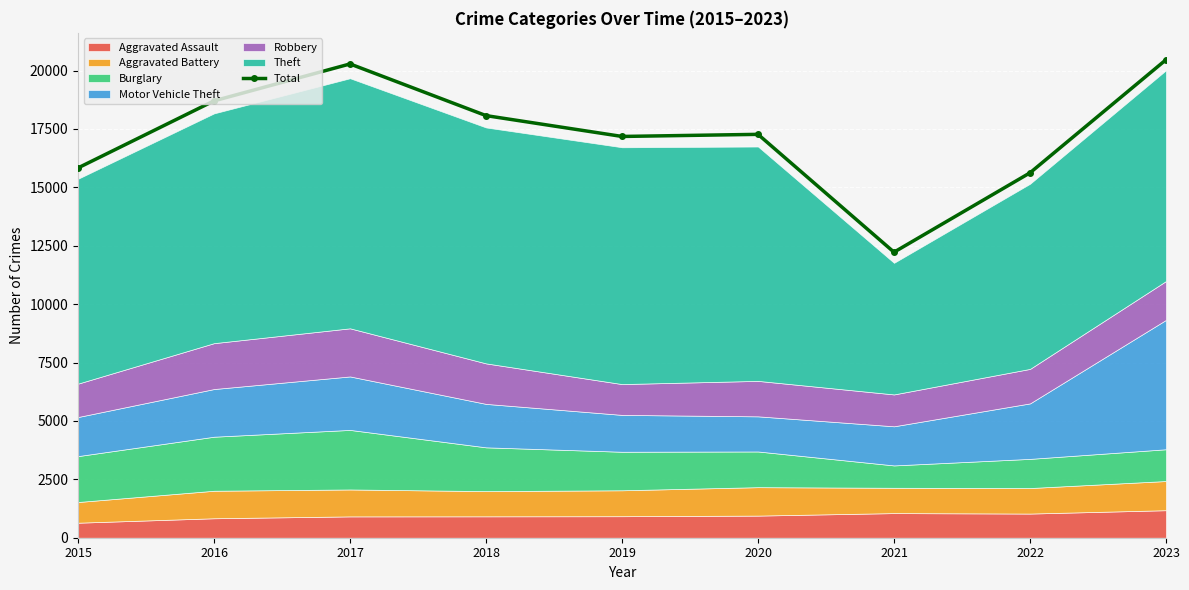

Reading left to right, list all the values displayed in this chart.

2015=15830	2016=18701	2017=20281	2018=18069	2019=17177	2020=17267	2021=12223	2022=15620	2023=20461